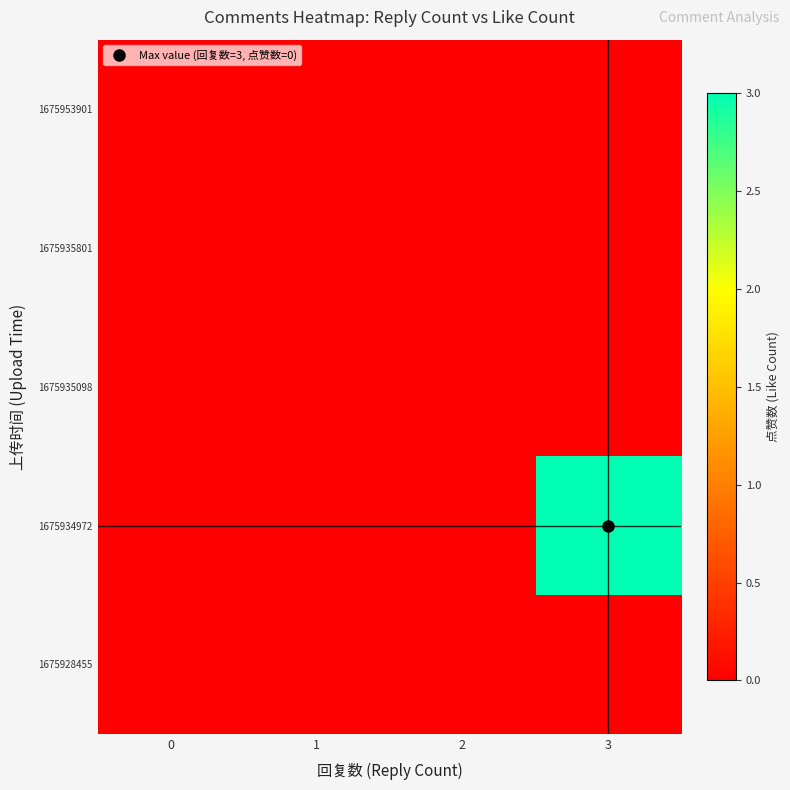

Reading left to right, extract all data points from this chart.

1675953901: 0=0	1=0	2=0	3=0
1675935801: 0=0	1=0	2=0	3=0
1675935098: 0=0	1=0	2=0	3=0
1675934972: 0=0	1=0	2=0	3=3
1675928455: 0=0	1=0	2=0	3=0